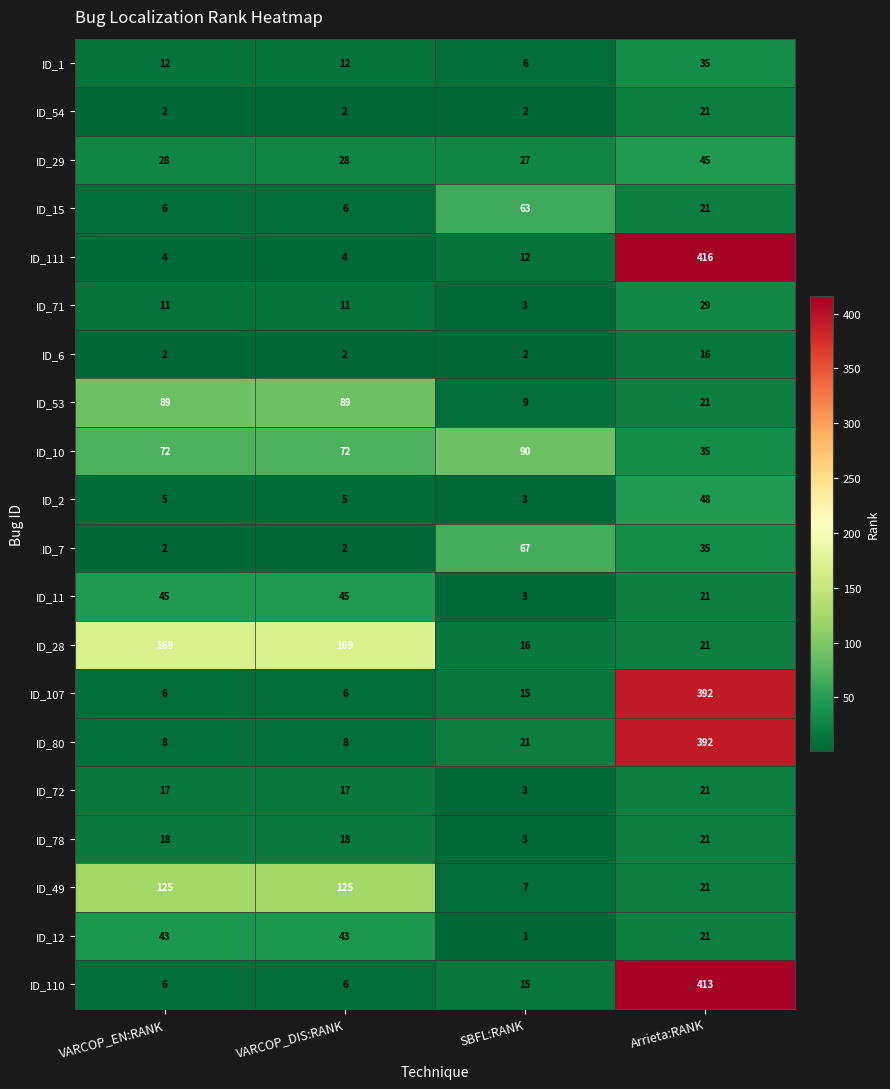

Which series changed the most between VARCOP_EN:RANK and Arrieta:RANK?

ID_111